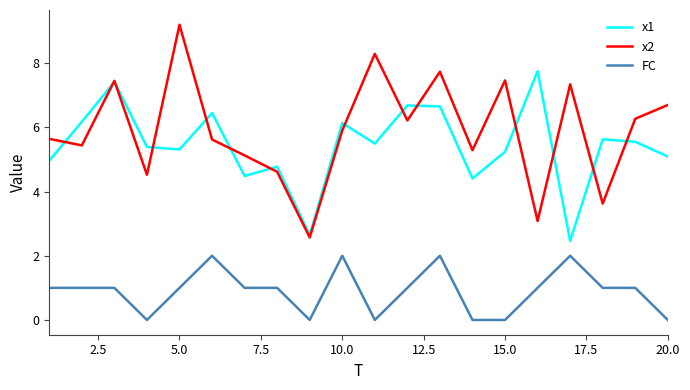

What is the lowest value of the x1 series?

2.5